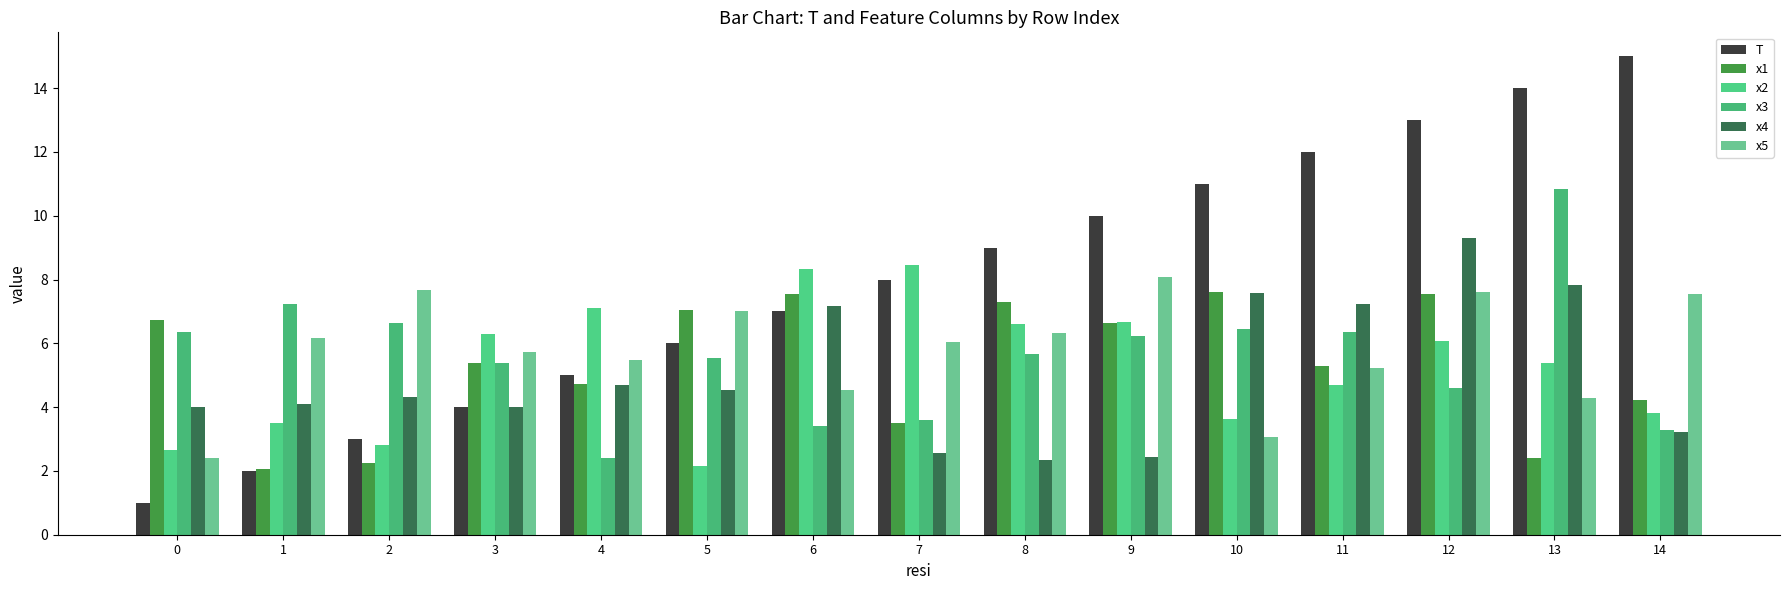

Are the bars horizontal?

No